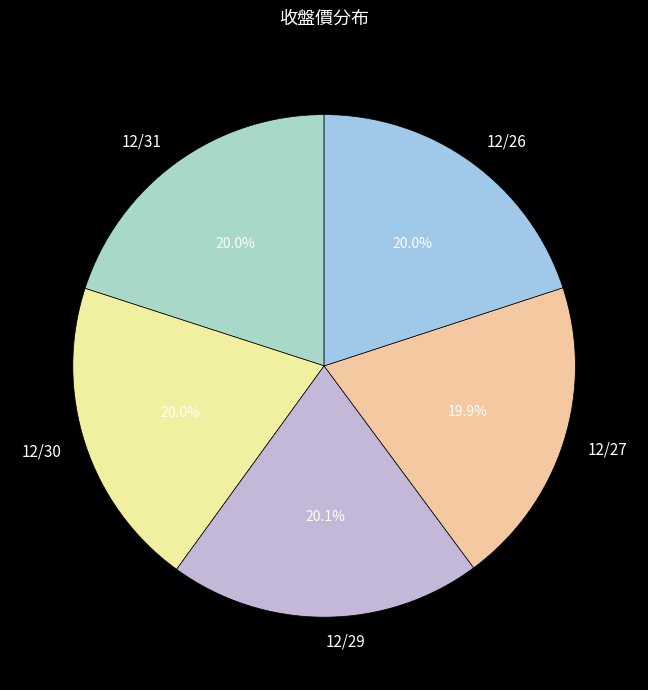

To the nearest percent, what is the combined percentage of 12/27 and 12/26?

40%